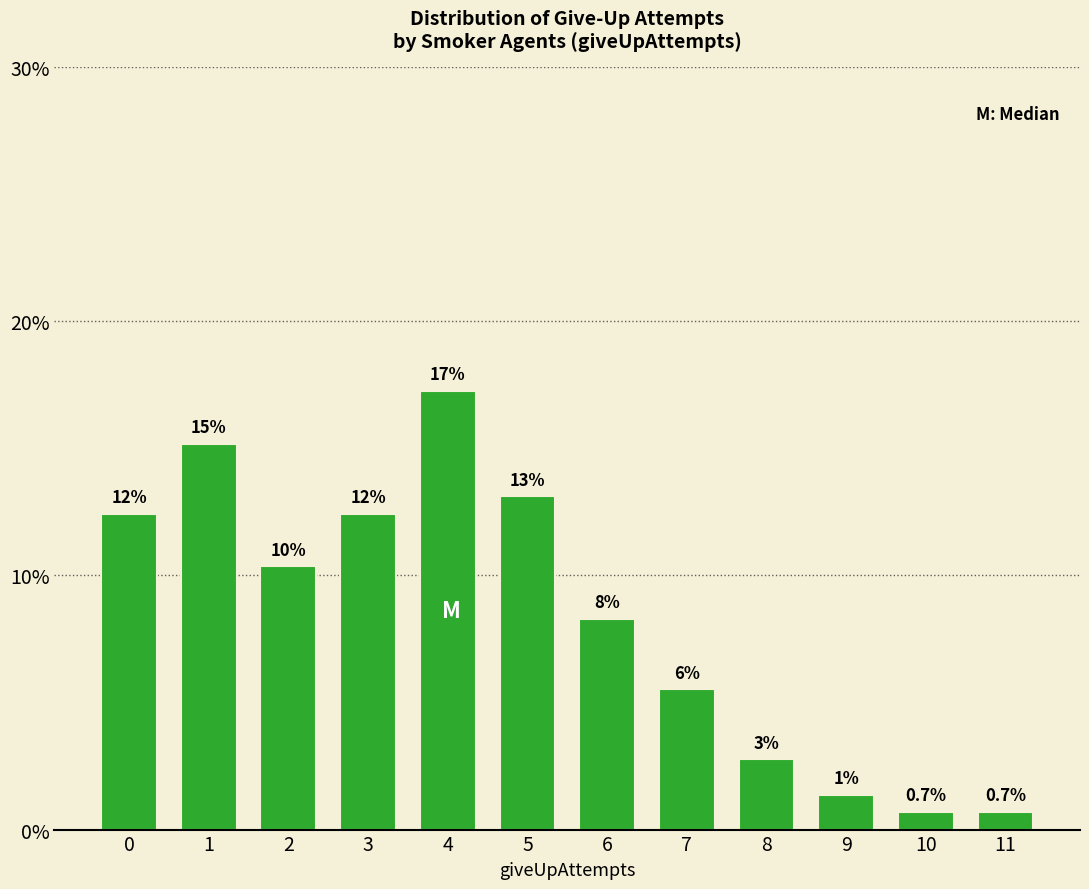

List the labels in order of value, largest first.

4, 1, 5, 0, 3, 2, 6, 7, 8, 9, 10, 11